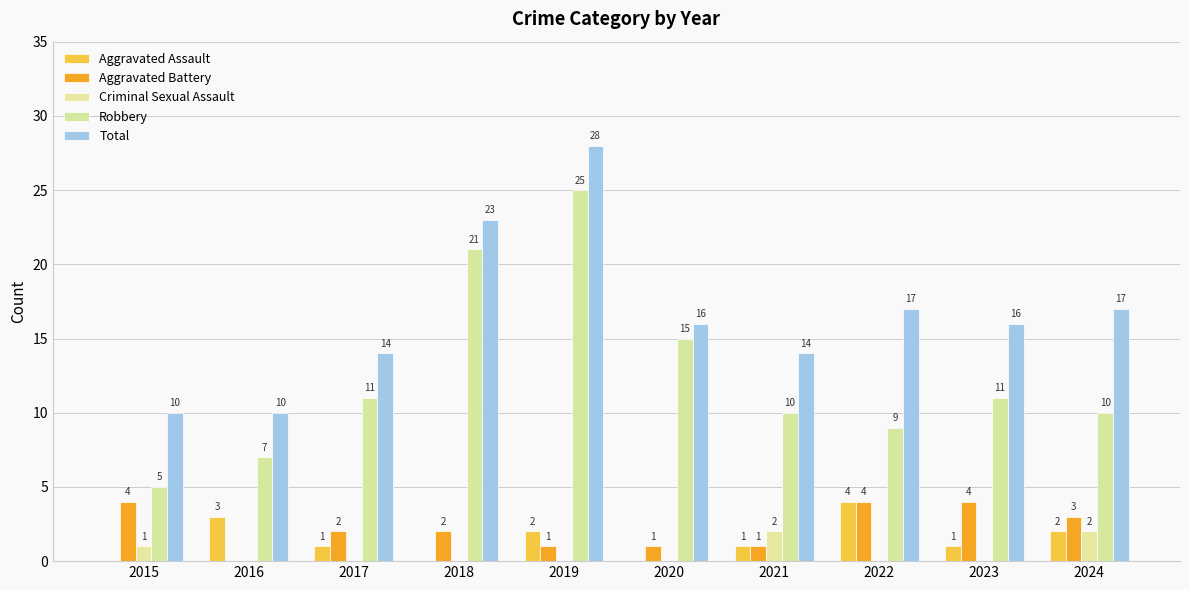

What is the spread (max minus min) of values at 2019?

28